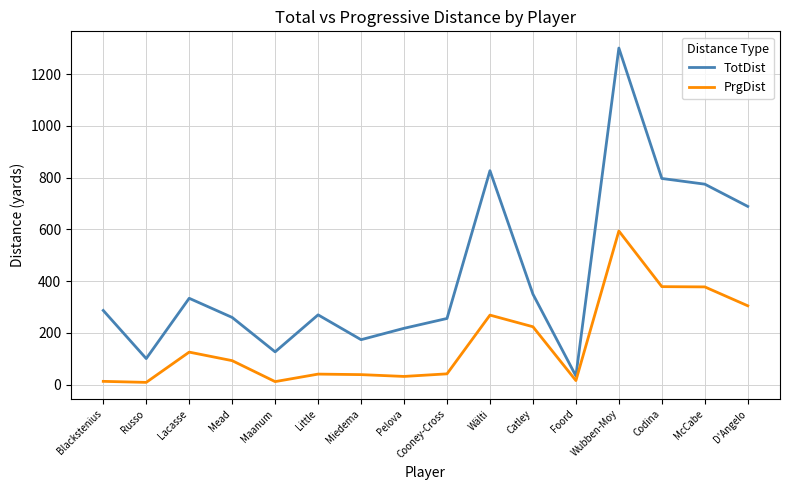

The value of TotDist at Maanum is 179. True or false?

False